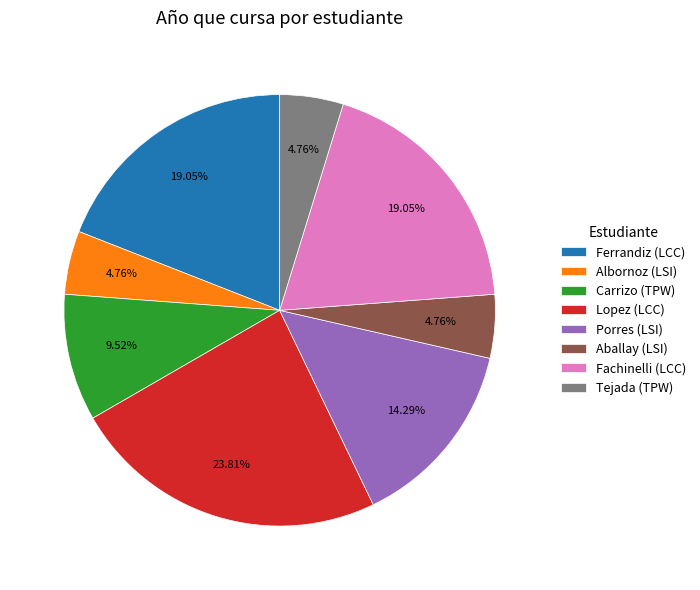

Does Tejada (TPW) represent more than half of the total?

No